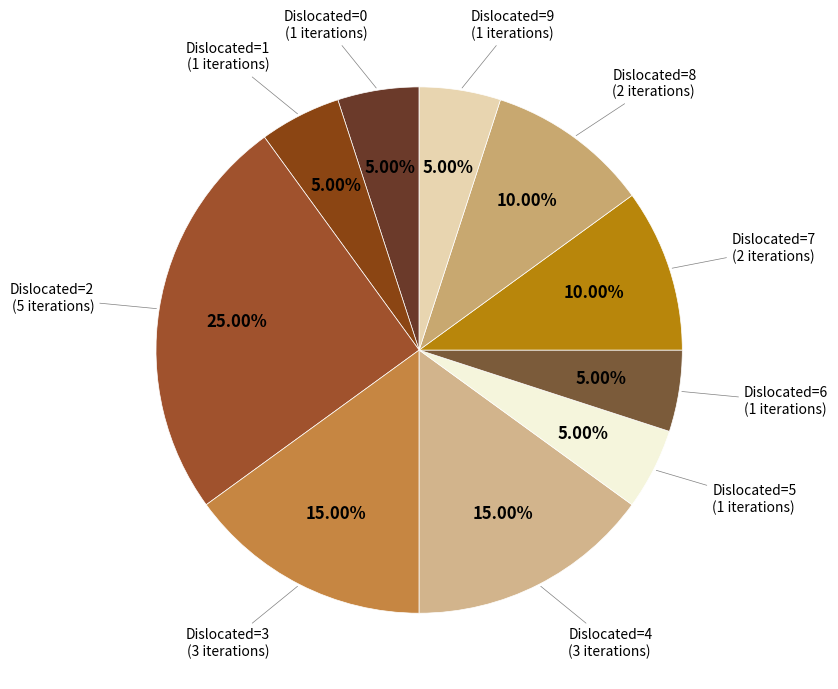

Does any single category account for the majority?

No